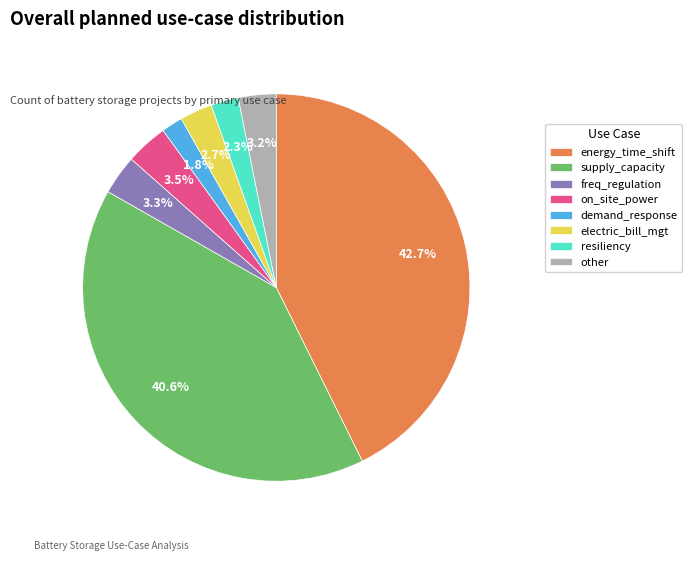

Is it true that supply_capacity is 28% of the pie?

False